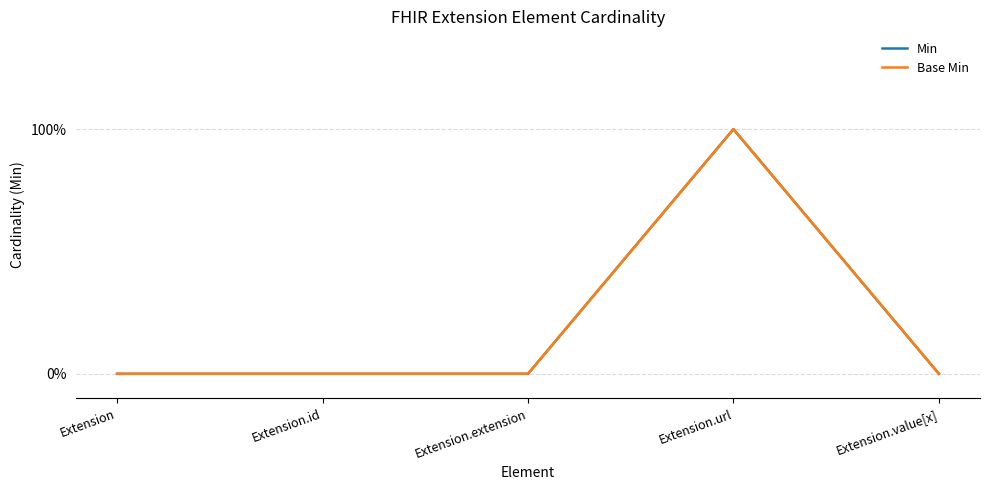

How many interior local peaks does the Min series have?

1